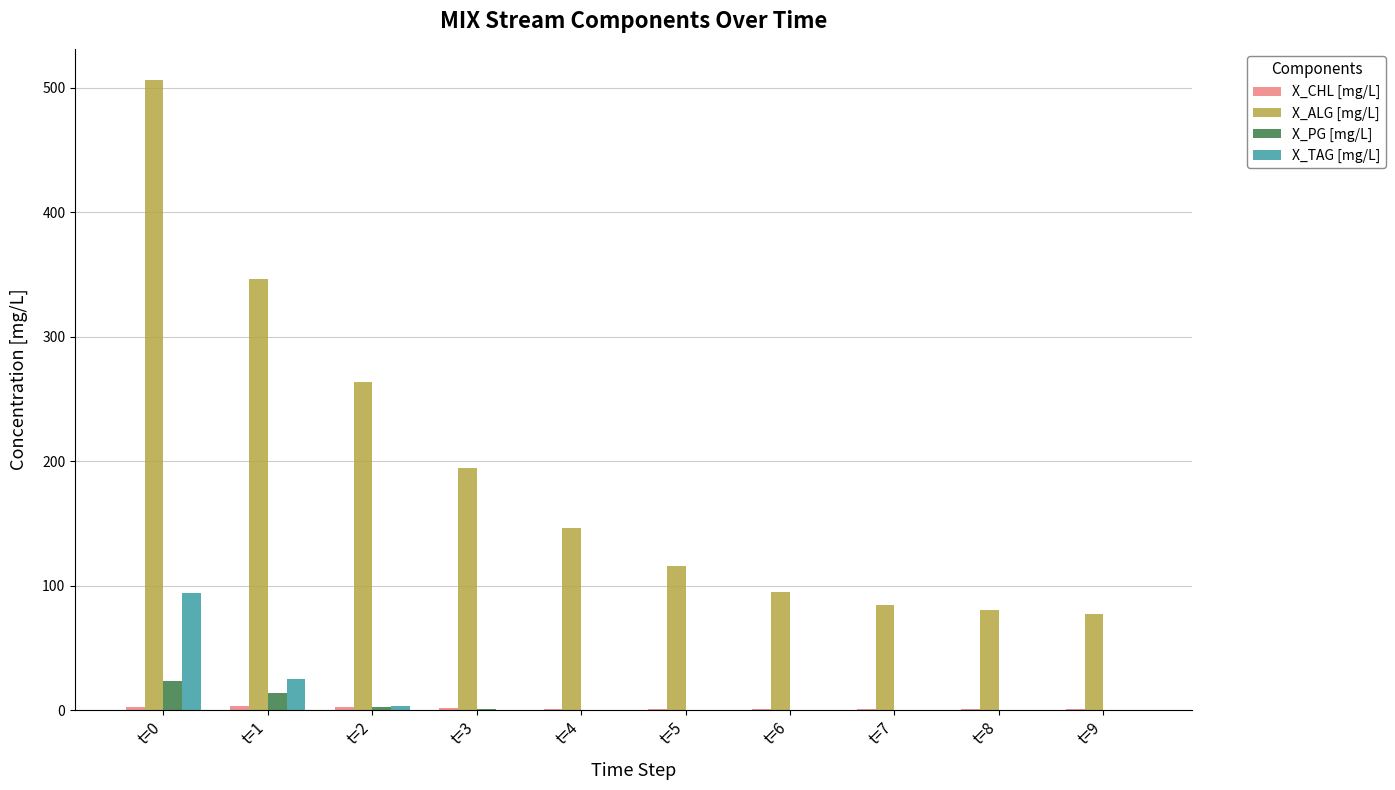

What value does the X_PG [mg/L] series have at t=6?

0.1